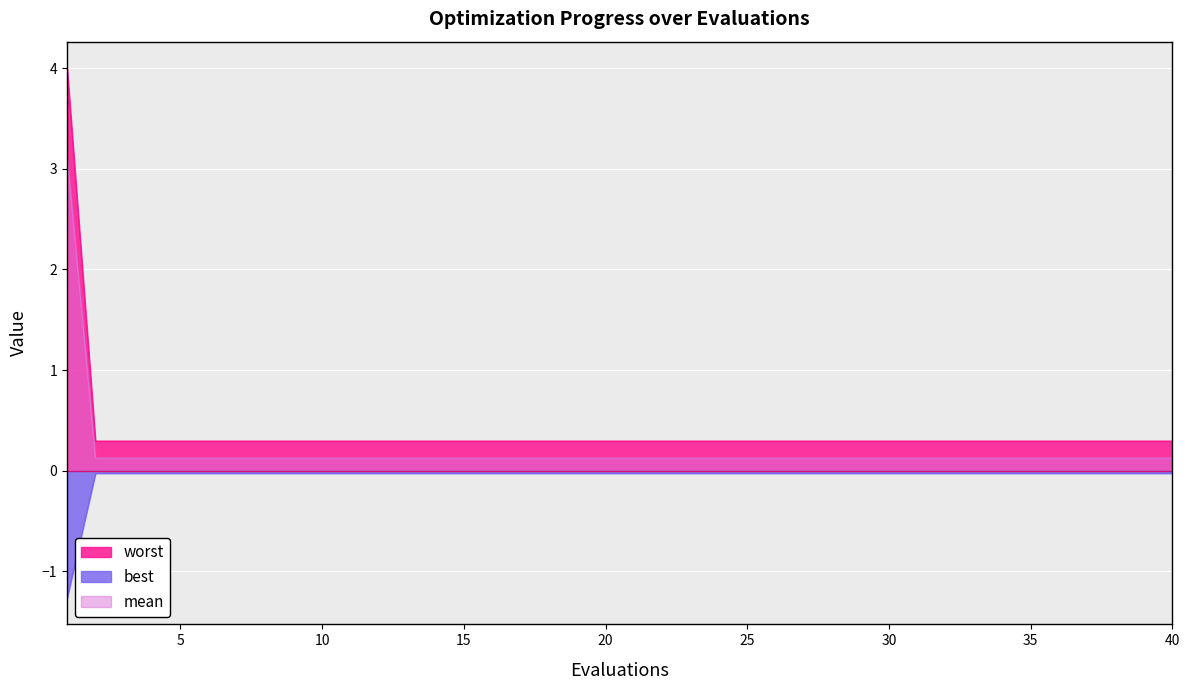

True or false: worst and mean intersect in this chart.

False